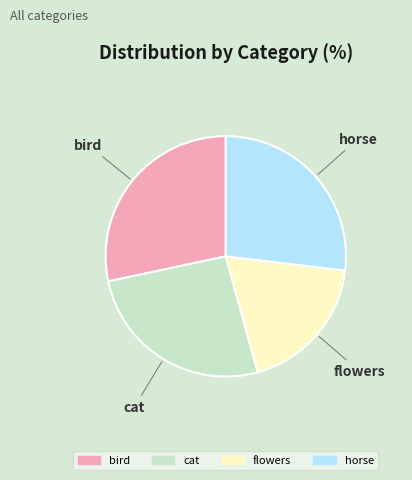

Does flowers account for over 50% of the chart?

No